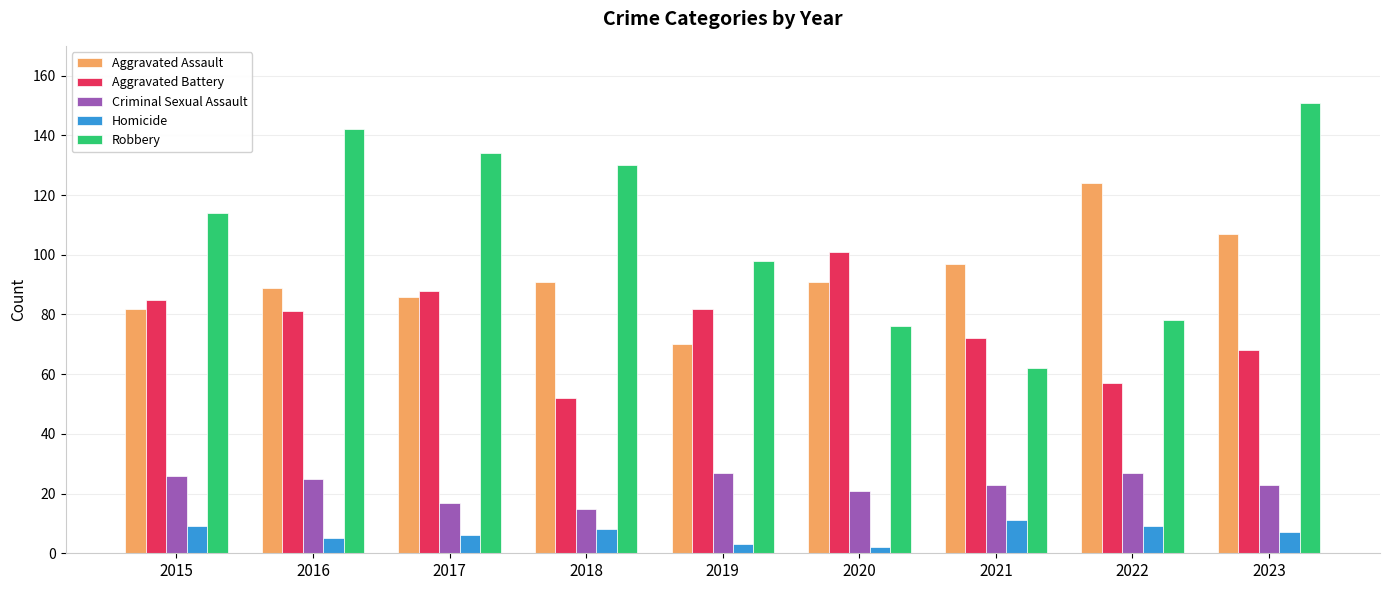

What is the total value across all series at 2019?

280